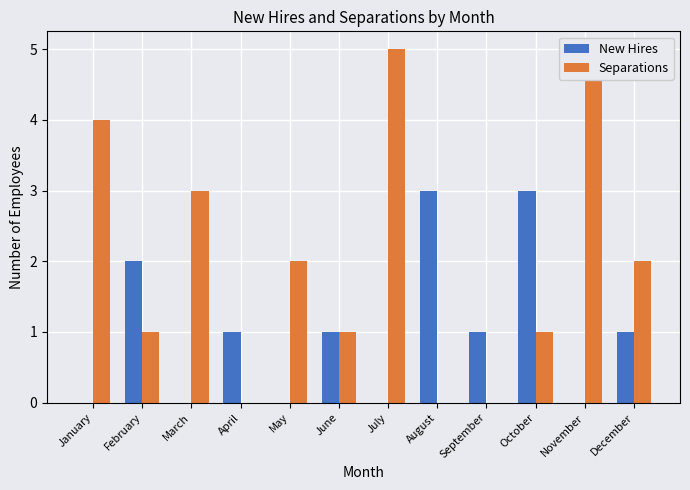

Between September and October, which is larger?

October